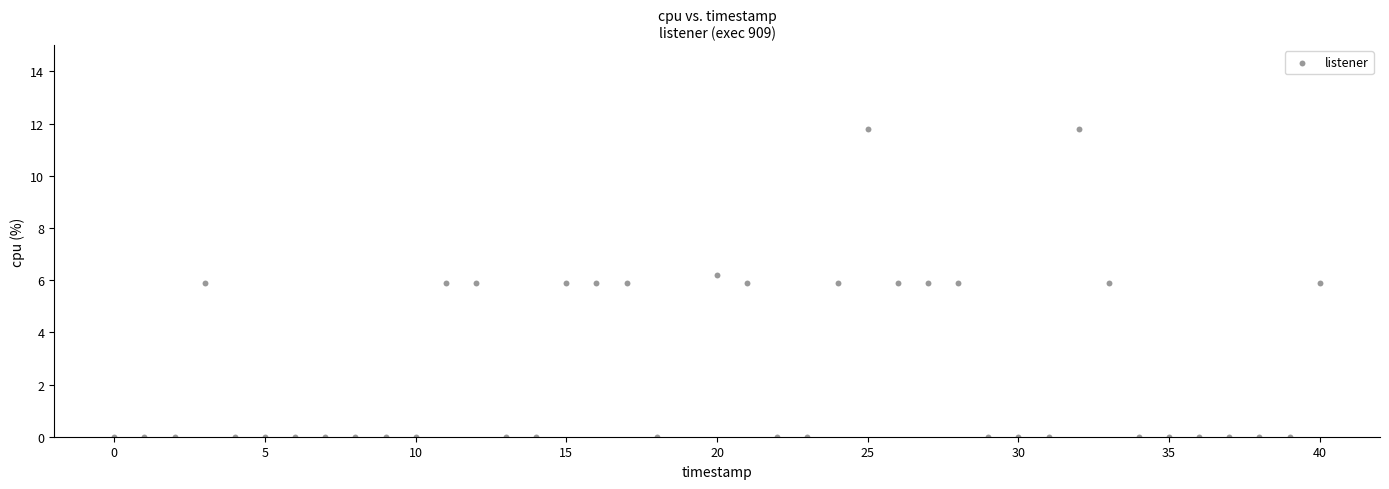

What is the range of X values (max minus min)?

40.0